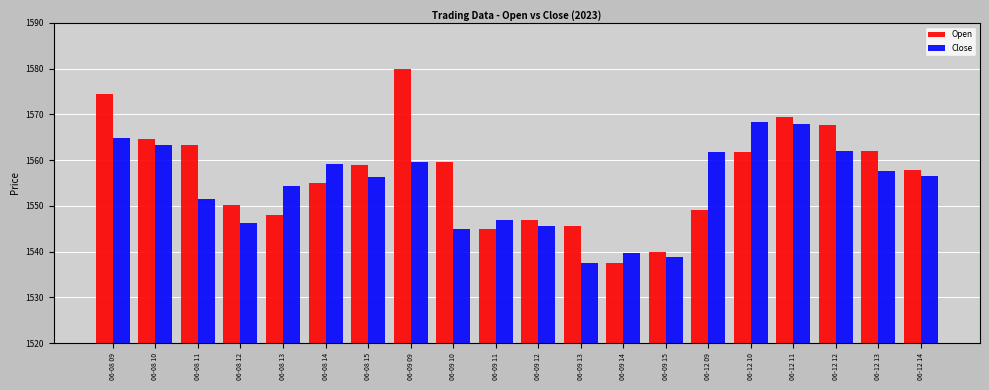

At which label does Open reach its minimum?

06-09 14